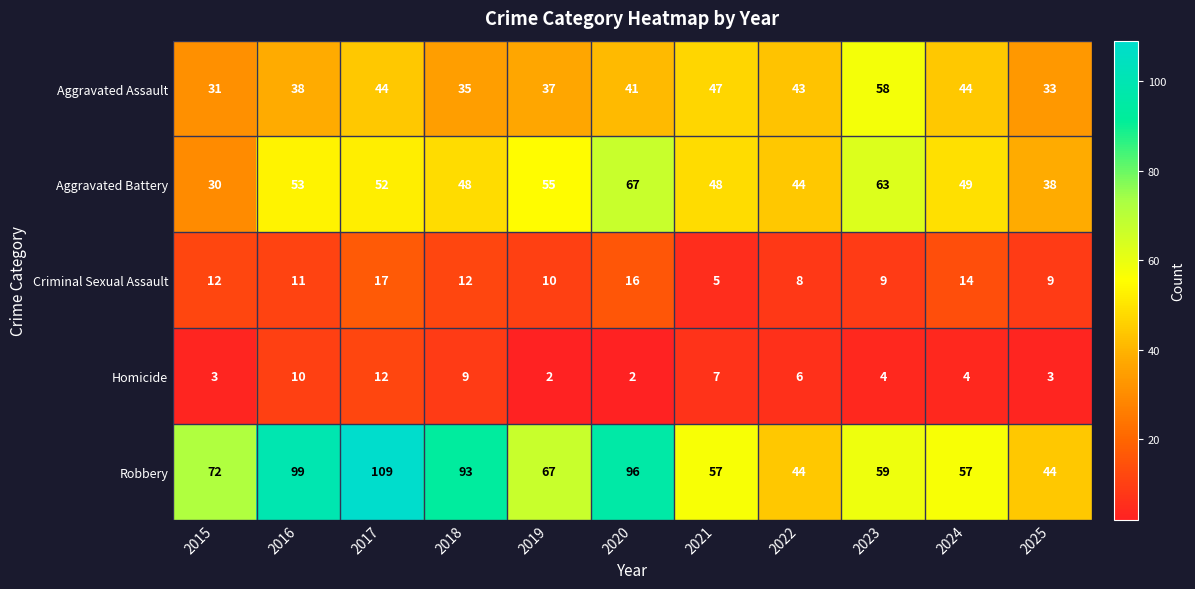

What is the total value across all series at 2016?

211